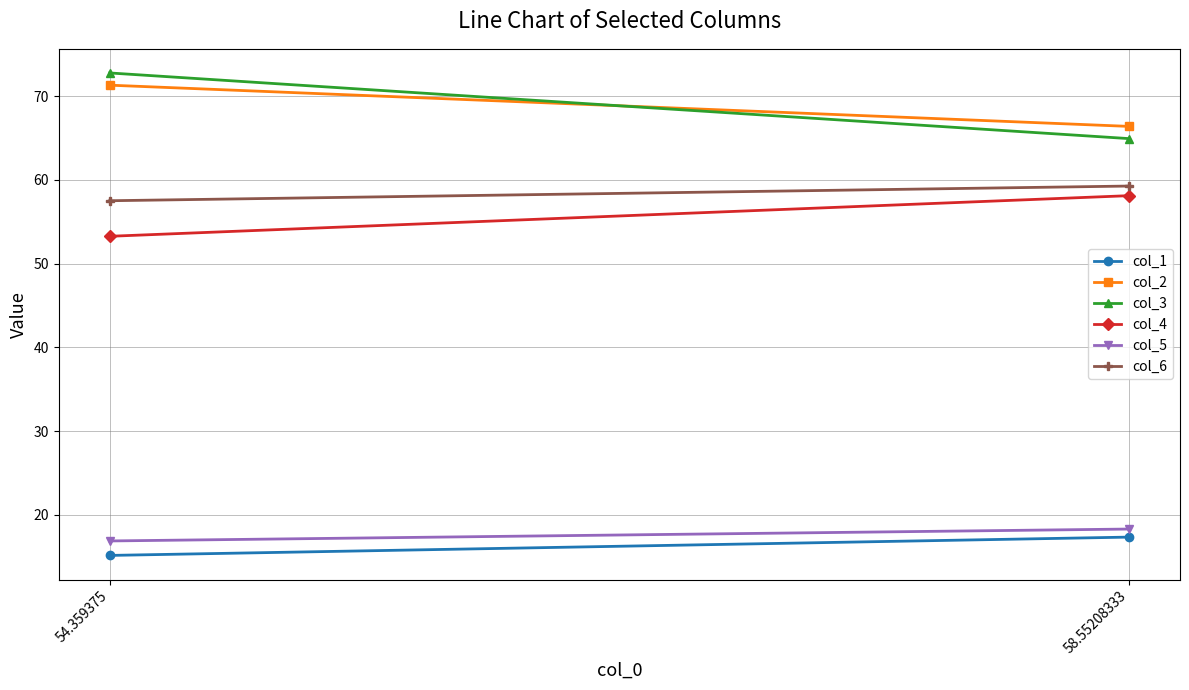

What is the label of the 2nd point from the left?

58.55208333